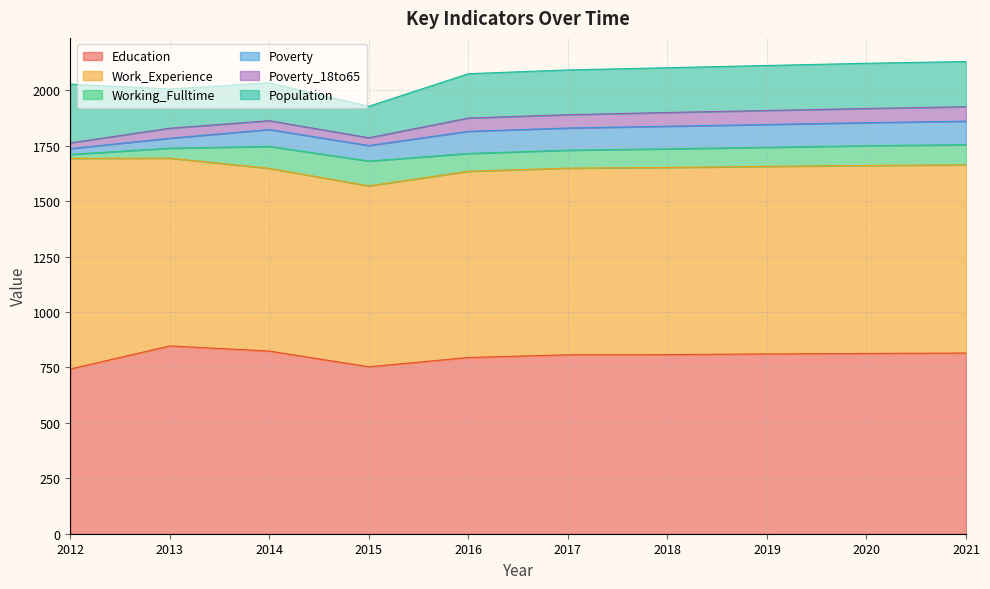

Reading left to right, extract all data points from this chart.

Education: 2012=743	2013=847	2014=824	2015=753	2016=795	2017=807	2018=808	2019=811	2020=813	2021=815
Work_Experience: 2012=950	2013=847	2014=824	2015=816	2016=840	2017=842	2018=844	2019=846	2020=848	2021=849
Working_Fulltime: 2012=18	2013=45	2014=99	2015=112	2016=80	2017=81	2018=84	2019=86	2020=89	2021=91
Poverty: 2012=26	2013=45	2014=76	2015=70	2016=100	2017=100	2018=102	2019=103	2020=104	2021=106
Poverty_18to65: 2012=26	2013=45	2014=40	2015=35	2016=60	2017=60	2018=62	2019=63	2020=64	2021=65
Population: 2012=265	2013=177	2014=171	2015=142	2016=200	2017=202	2018=202	2019=203	2020=204	2021=204